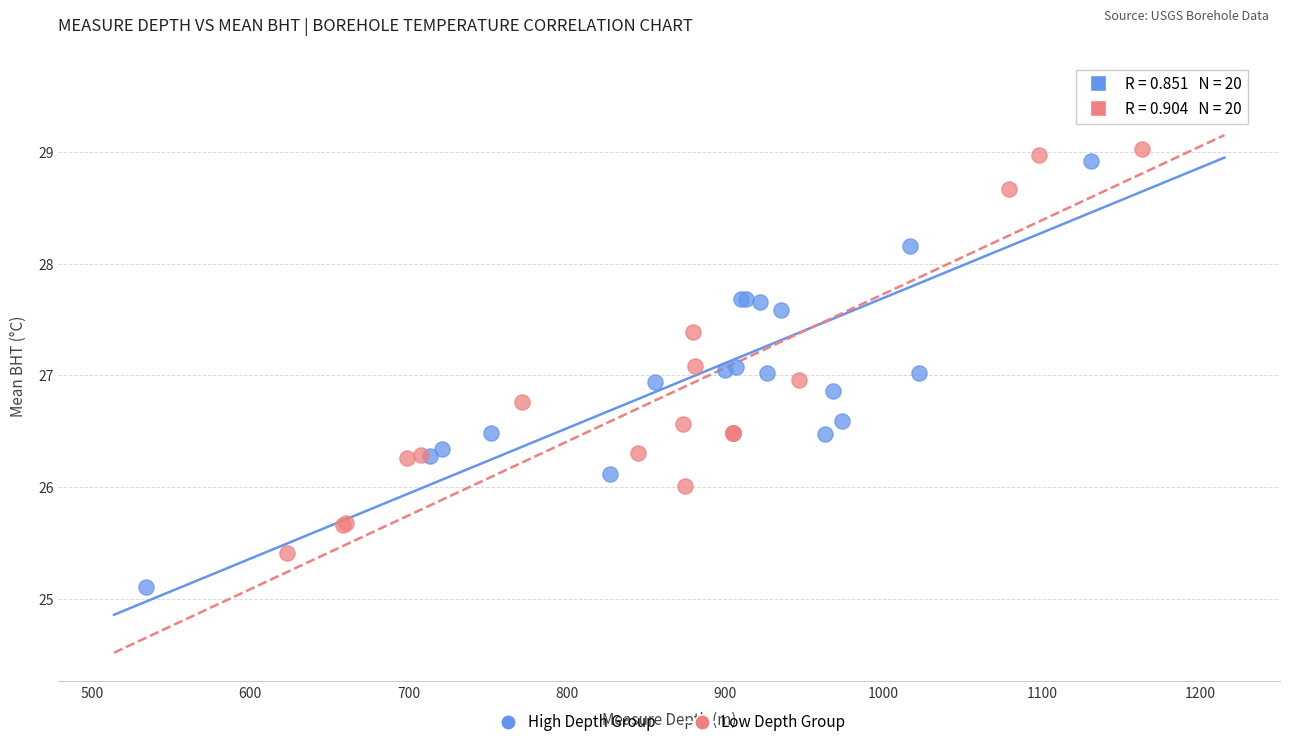

Which series reaches the maximum Y coordinate?

High Depth Group